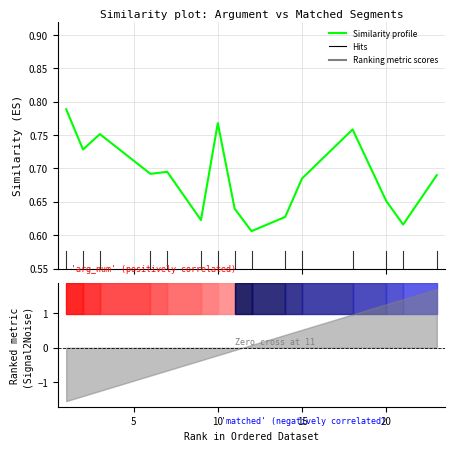

What is the maximum value shown in the chart?

0.8